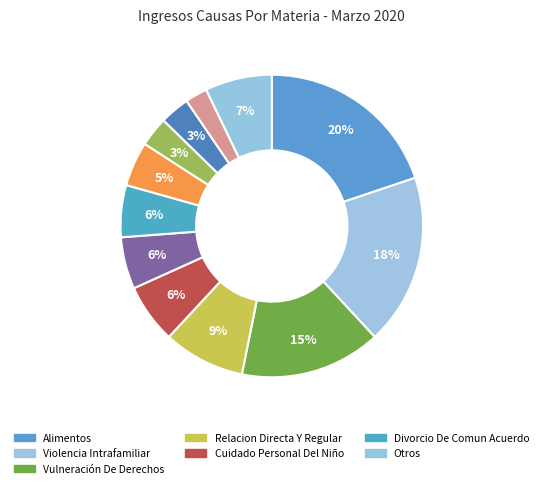

What is the largest slice in the pie chart?

Alimentos